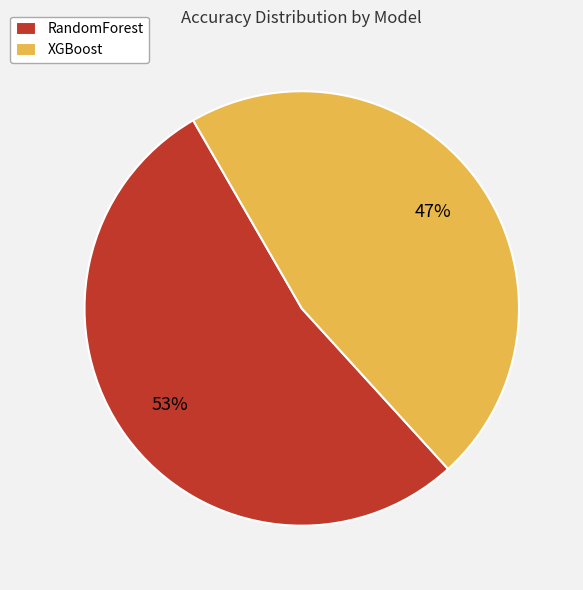

To the nearest percent, what is the combined percentage of RandomForest and XGBoost?

100%